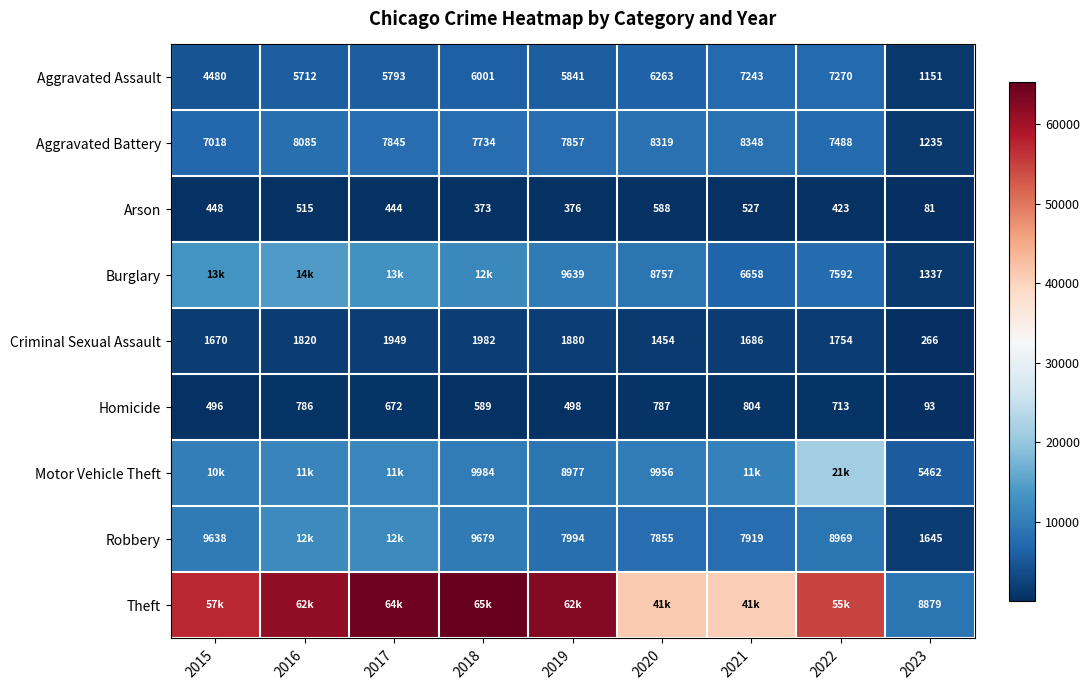

What is the total value across all series at 2020?

85291